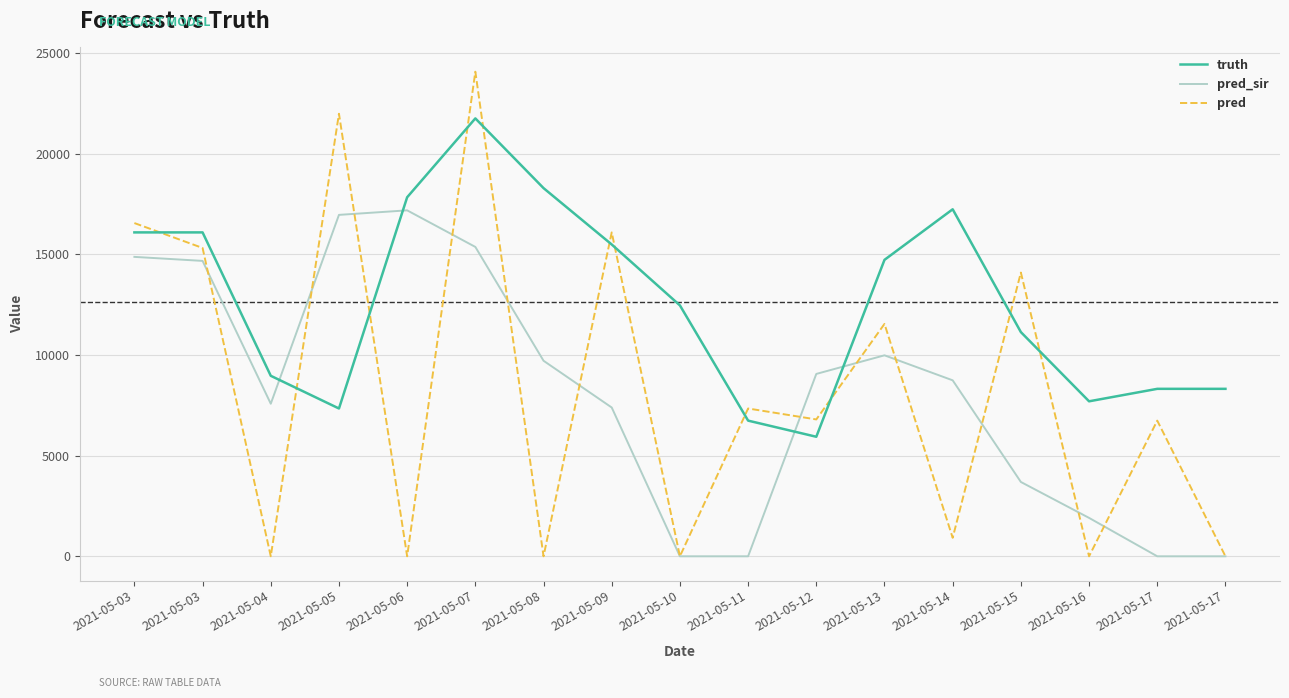

Rank the series at 2021-05-10 from highest to lowest value.

truth, pred_sir, pred